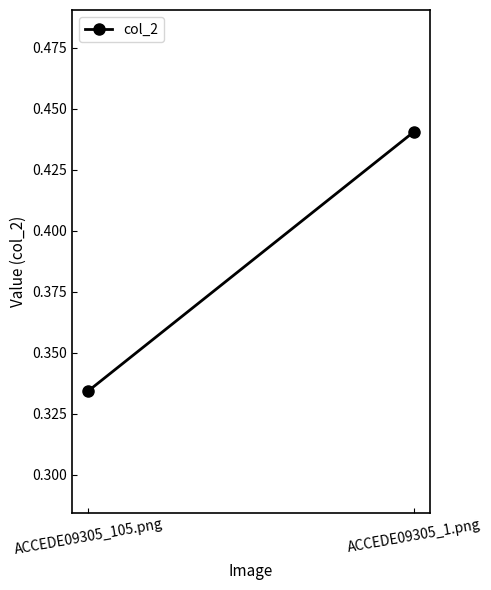

How many lines are shown in the chart?

1